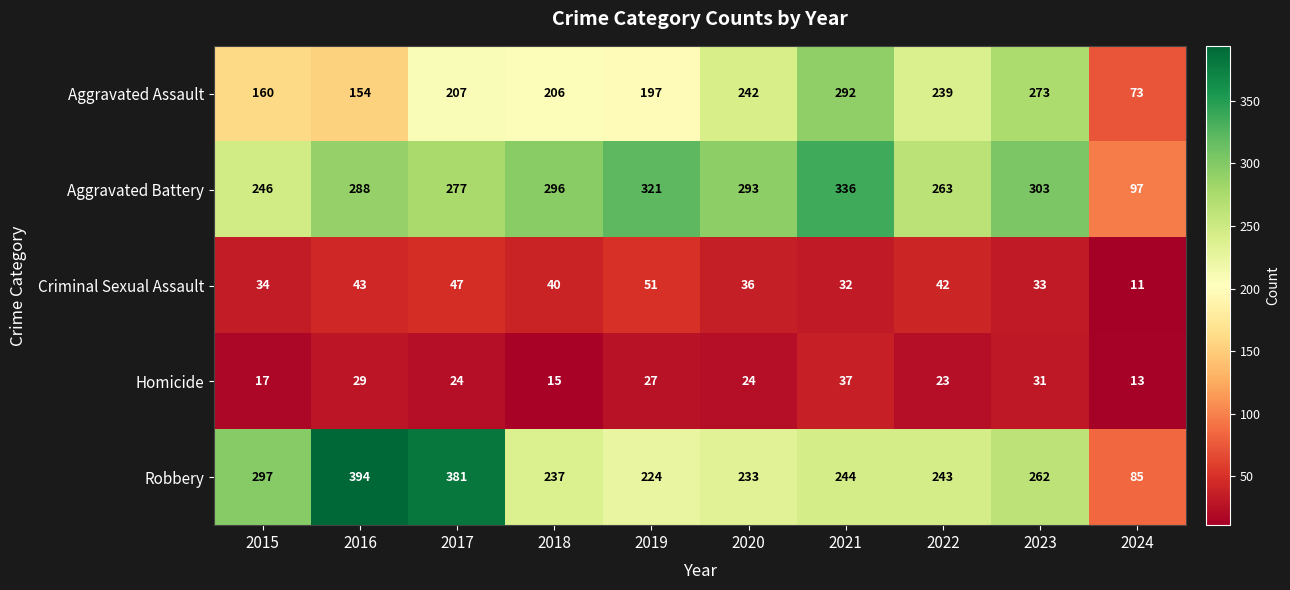

Which series has the largest total across all categories?

Aggravated Battery